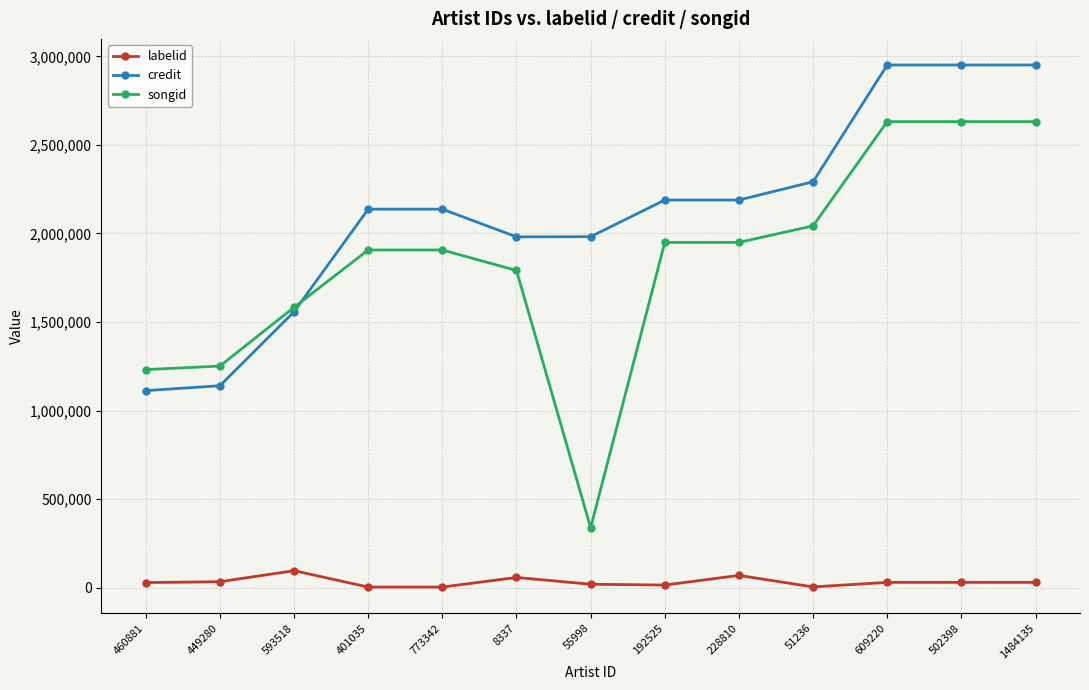

The value of songid at 8337 is 2900451. True or false?

False